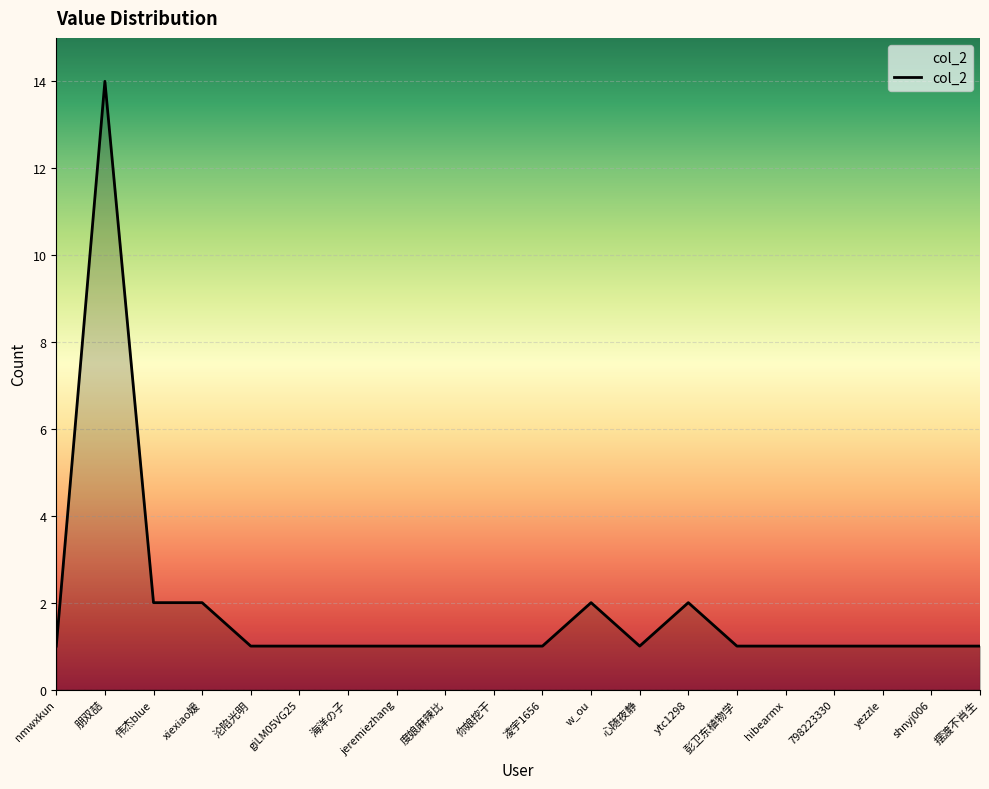

How many lines are shown in the chart?

1